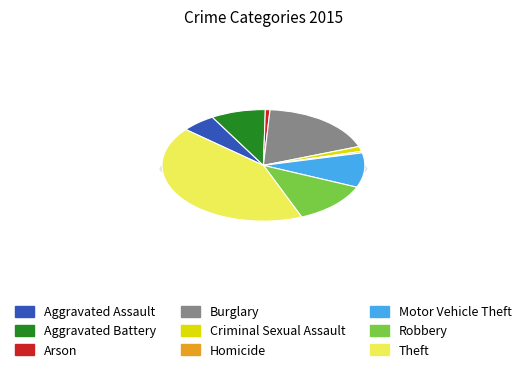

What percentage do Aggravated Battery and Homicide together represent?

9.1%